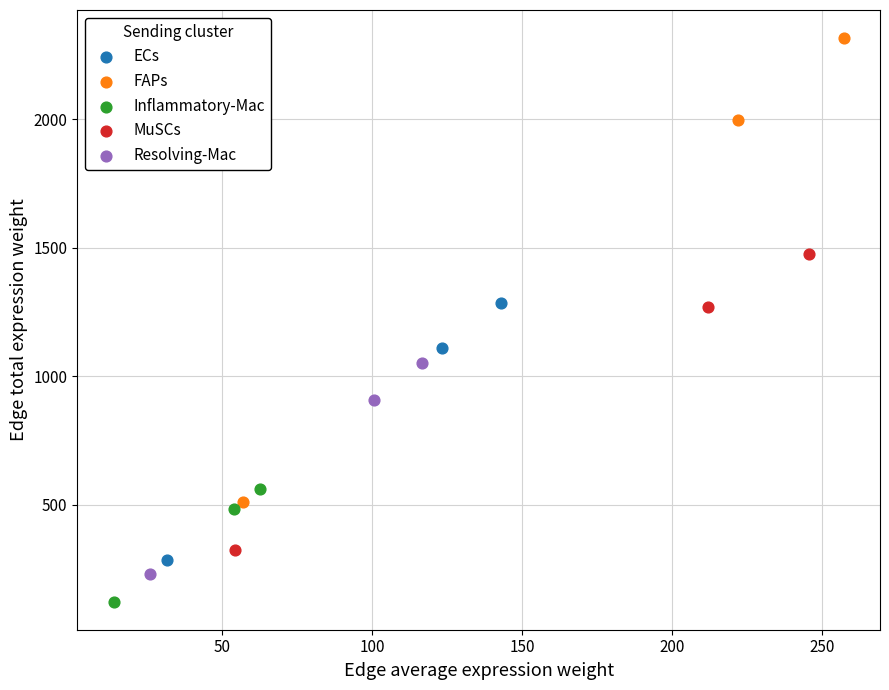

Which series reaches the maximum Y coordinate?

FAPs